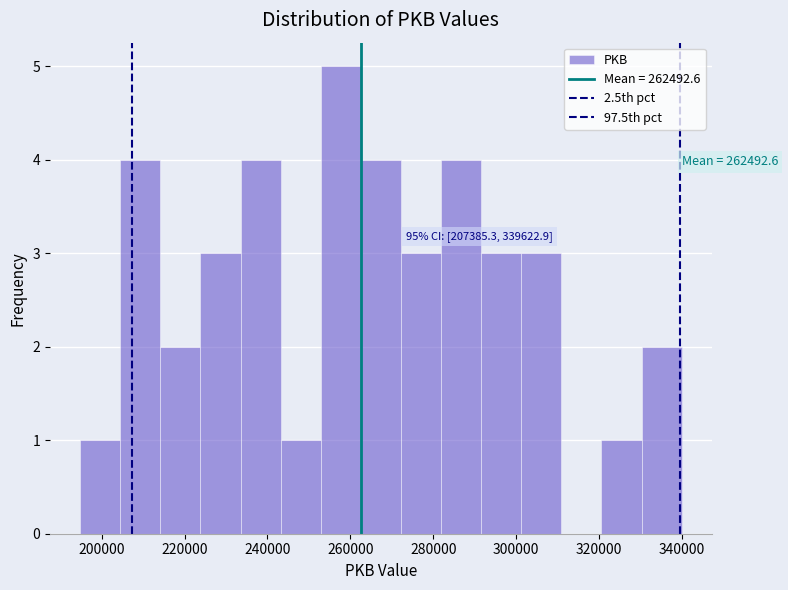

Which range on the x-axis has the tallest bar?

252000 to 262000